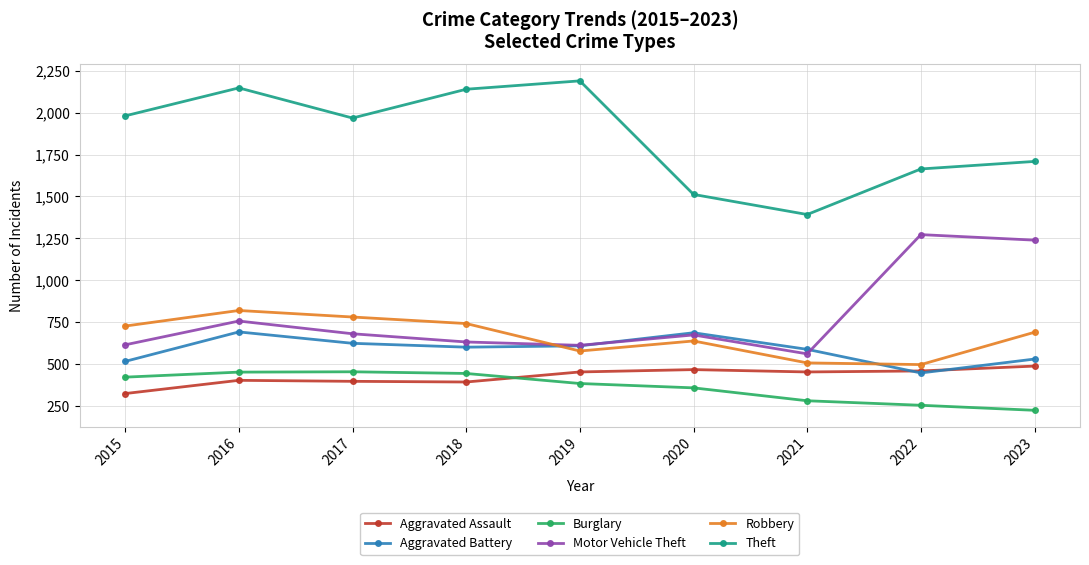

What is the smallest value displayed?

223